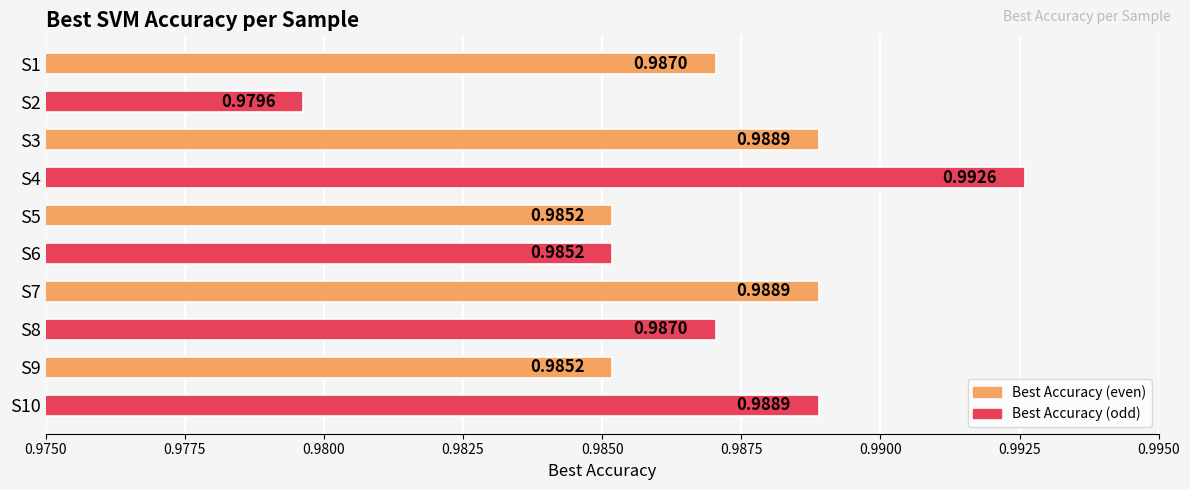

Which has a higher value, S10 or S5?

S10